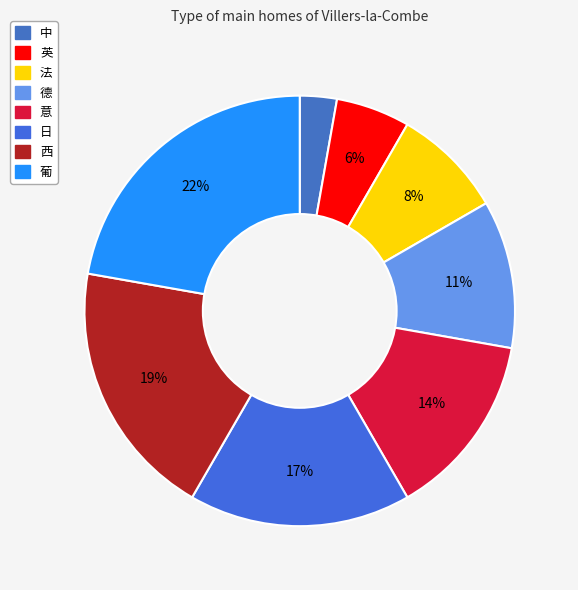

Is it true that 法 is 21% of the pie?

False